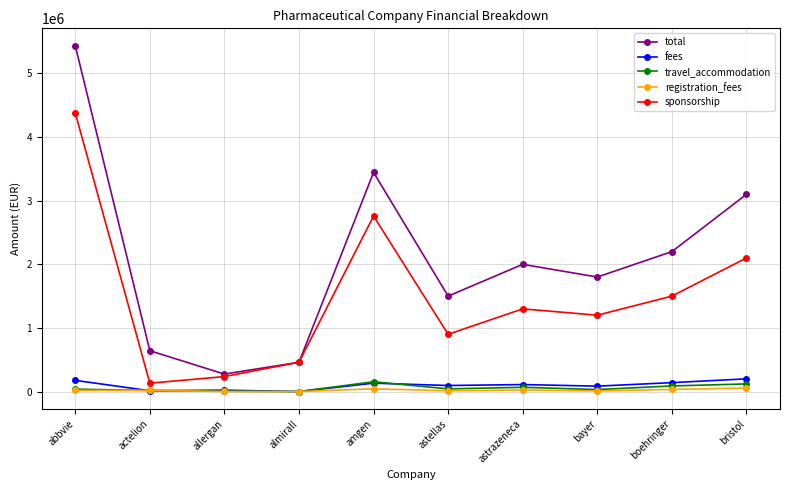

What is the value of the total point at the 6th from the left?

1500000.0